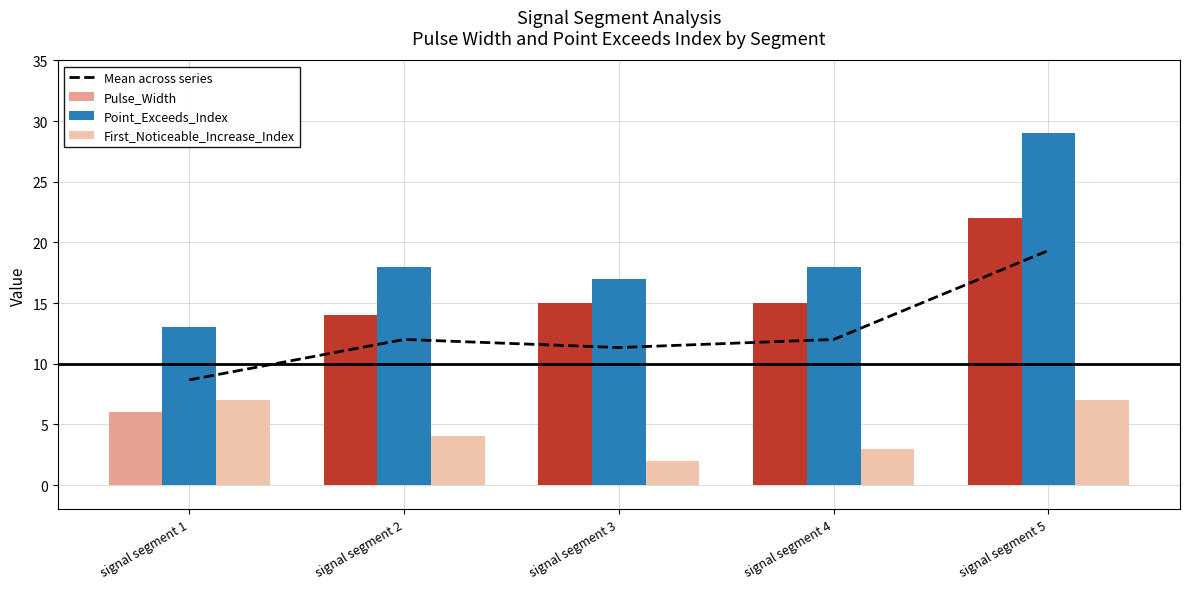

Is the value of Point_Exceeds_Index at signal segment 5 greater than the value of Pulse_Width at signal segment 5?

Yes